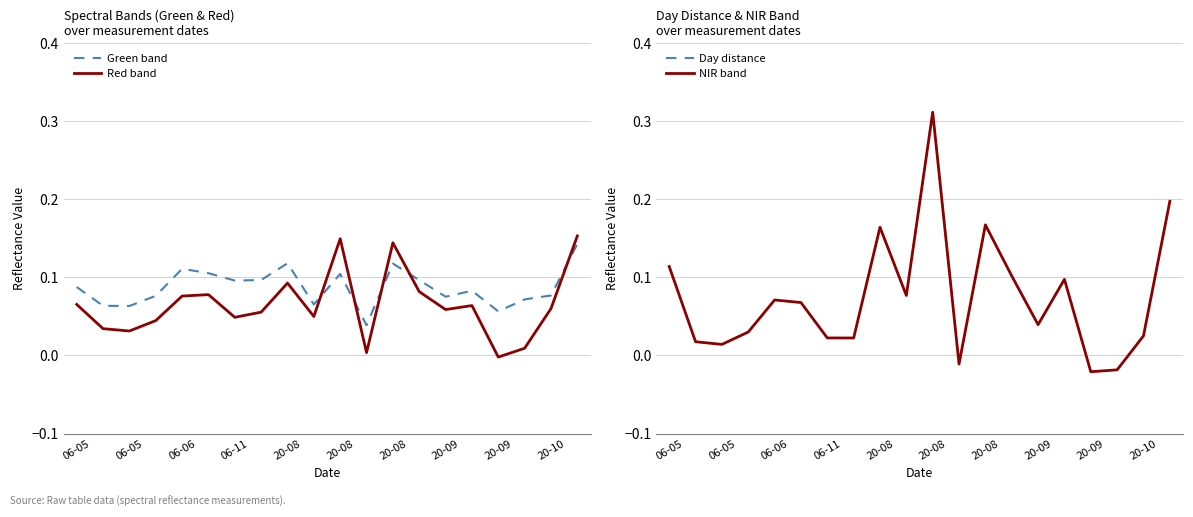

Where does the NIR band series first go above 0?

06-05